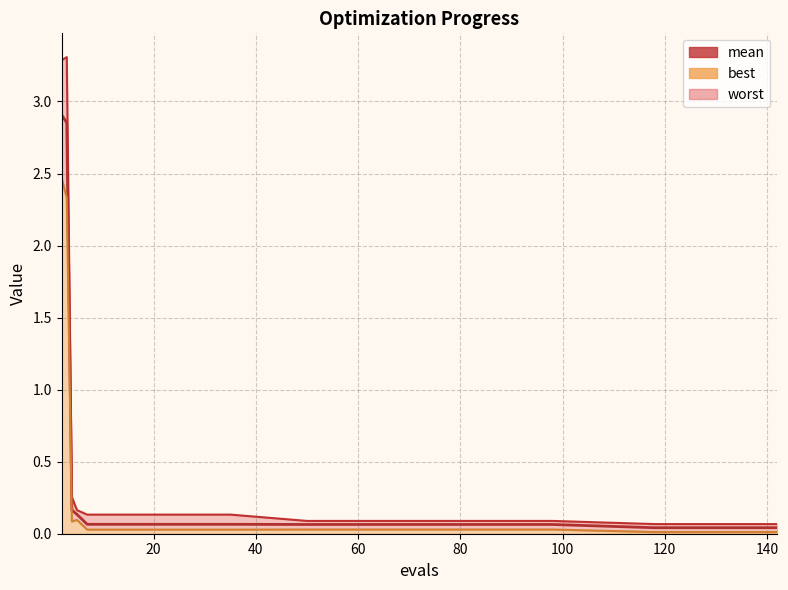

True or false: mean and best cross at least once.

False